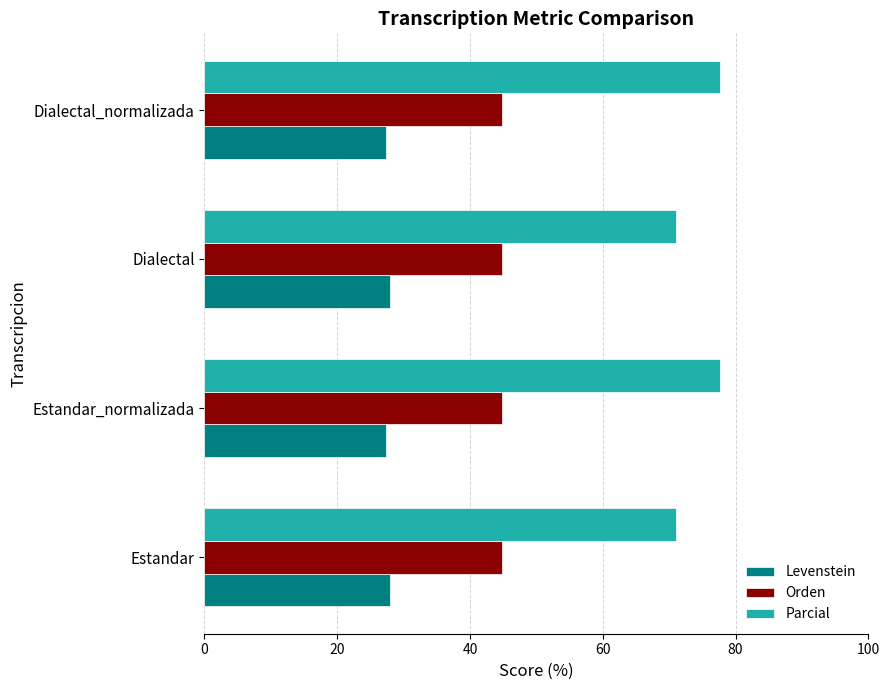

What is the average value of the Parcial series?

74.3